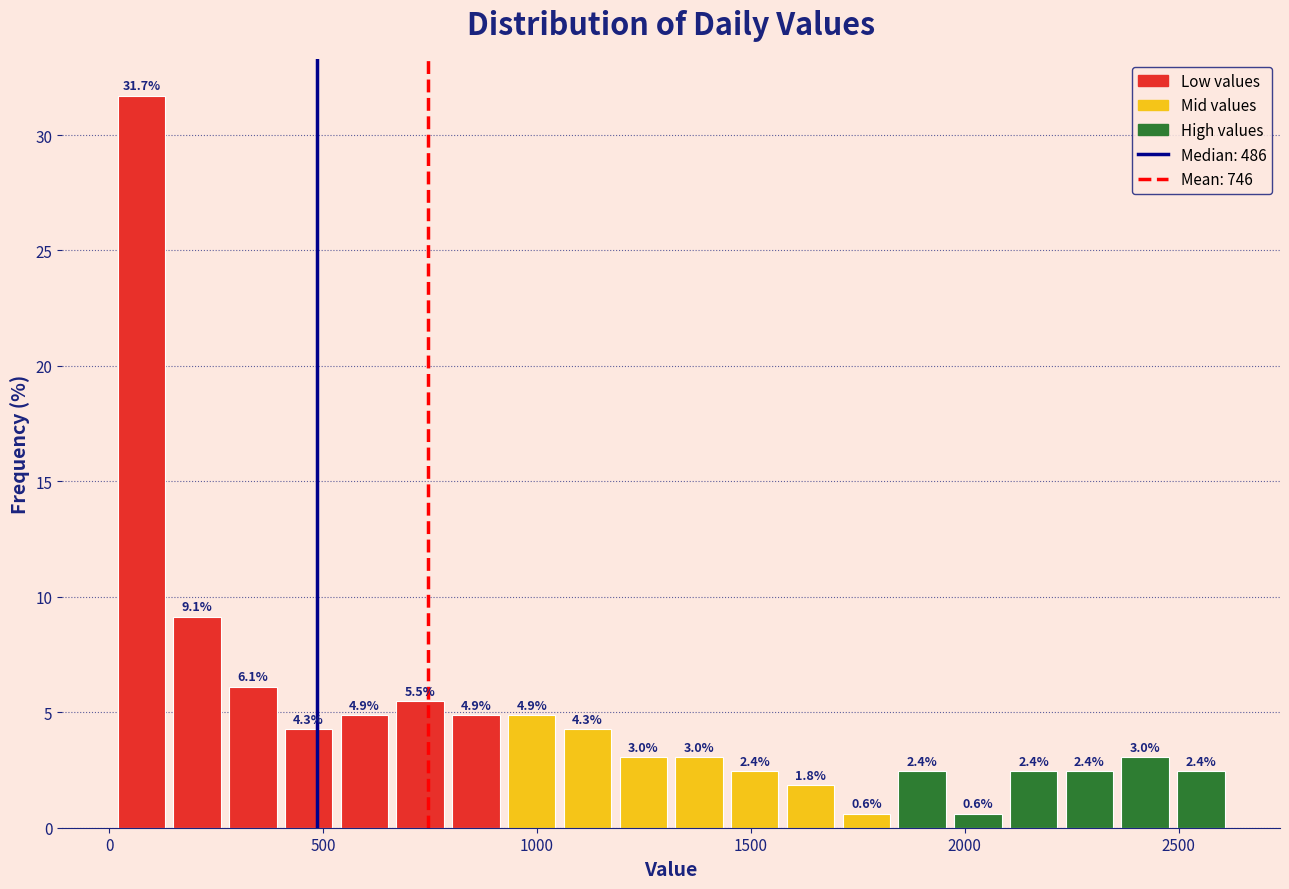

Around what value on the x-axis is the tallest bar? Give the approximate position of its centre, as read against the axis.

100